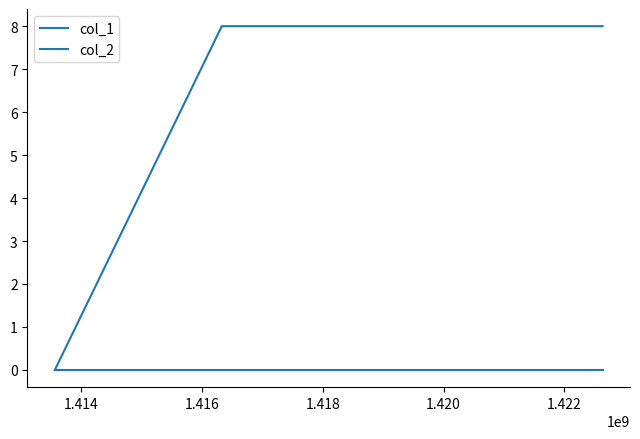

Count the number of data series in this chart.

2